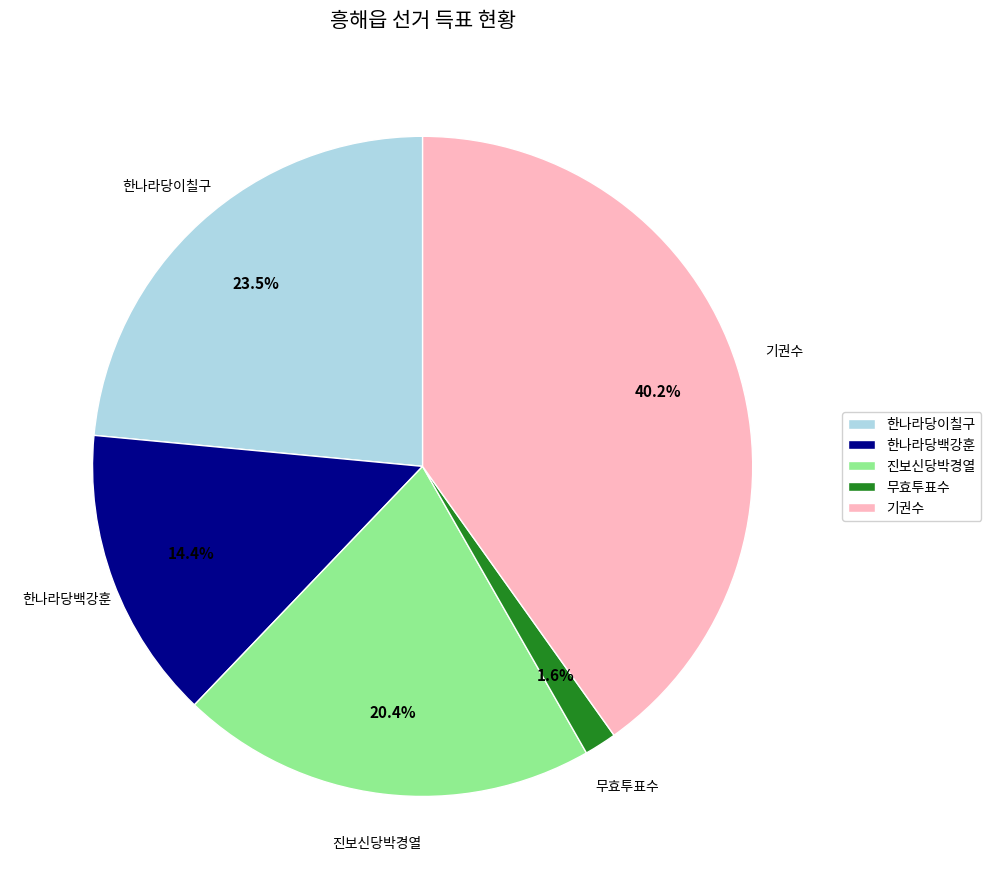

What percentage is NOT represented by 한나라당이칠구?

76.5%